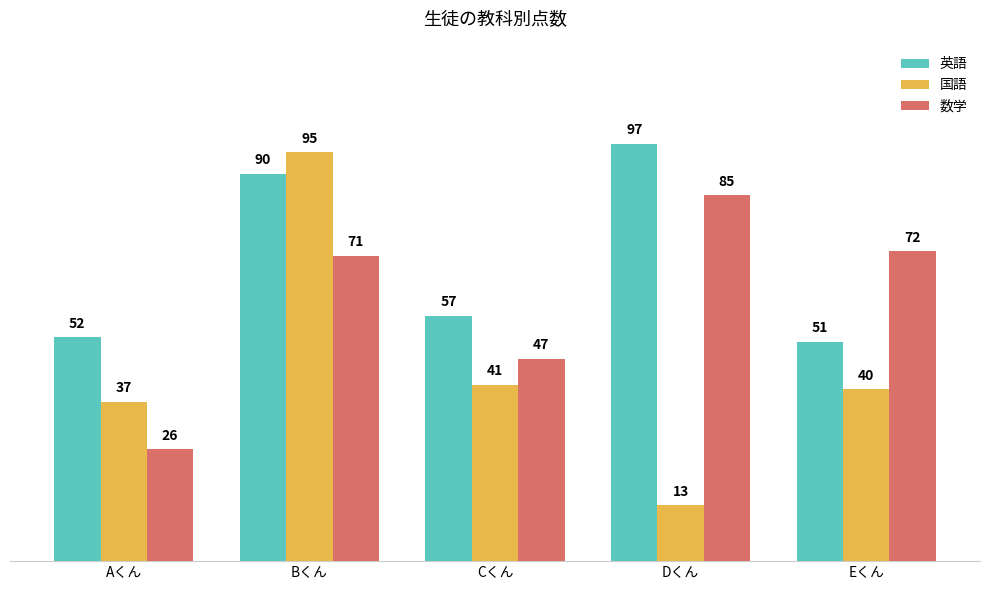

At which category is the sum across all series the highest?

Bくん